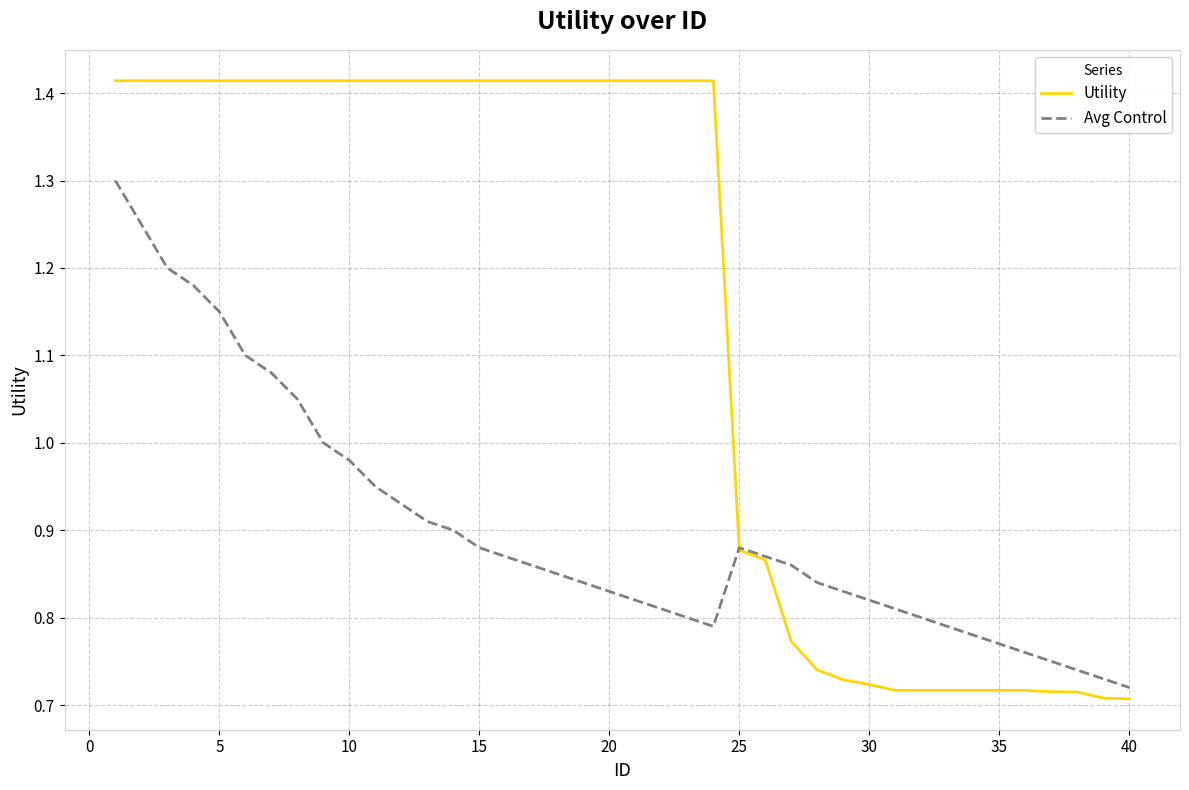

What is the sum of all Avg Control values?

36.1